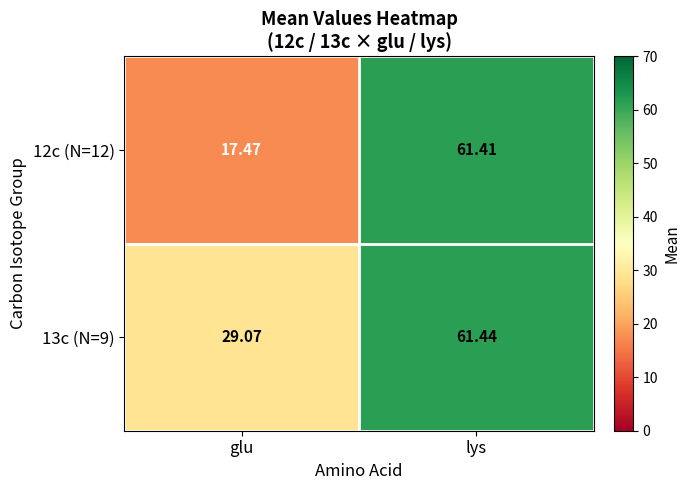

What is the minimum value shown in the chart?

17.5